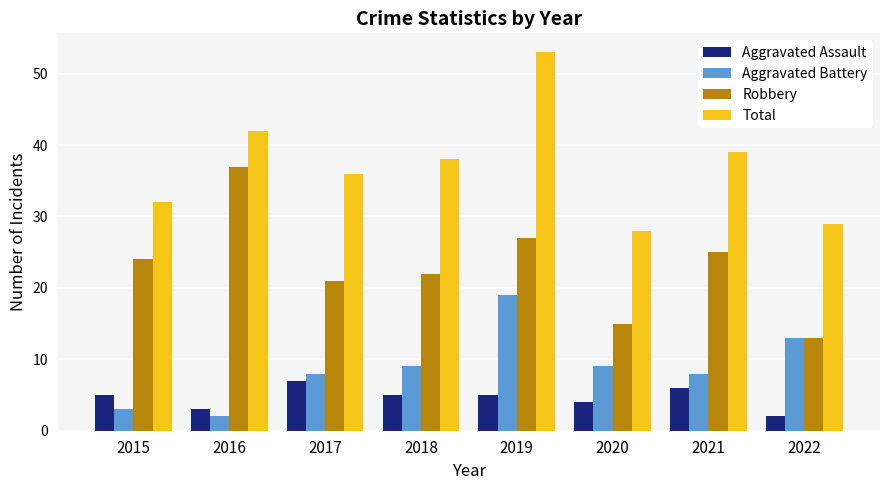

At how many categories does at least one series exceed 9?

8